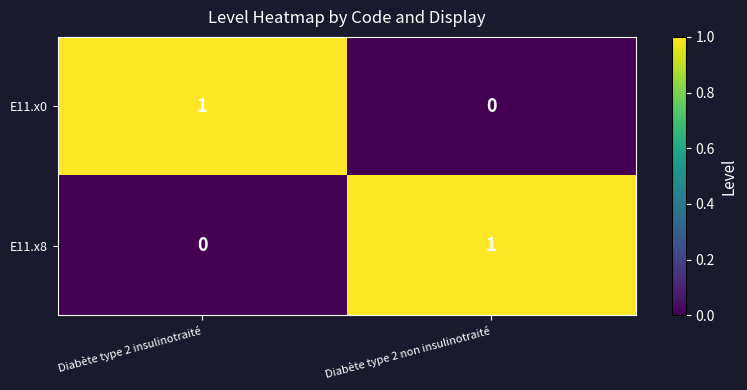

Which category has the highest value in the E11.x0 series?

Diabète type 2 insulinotraité